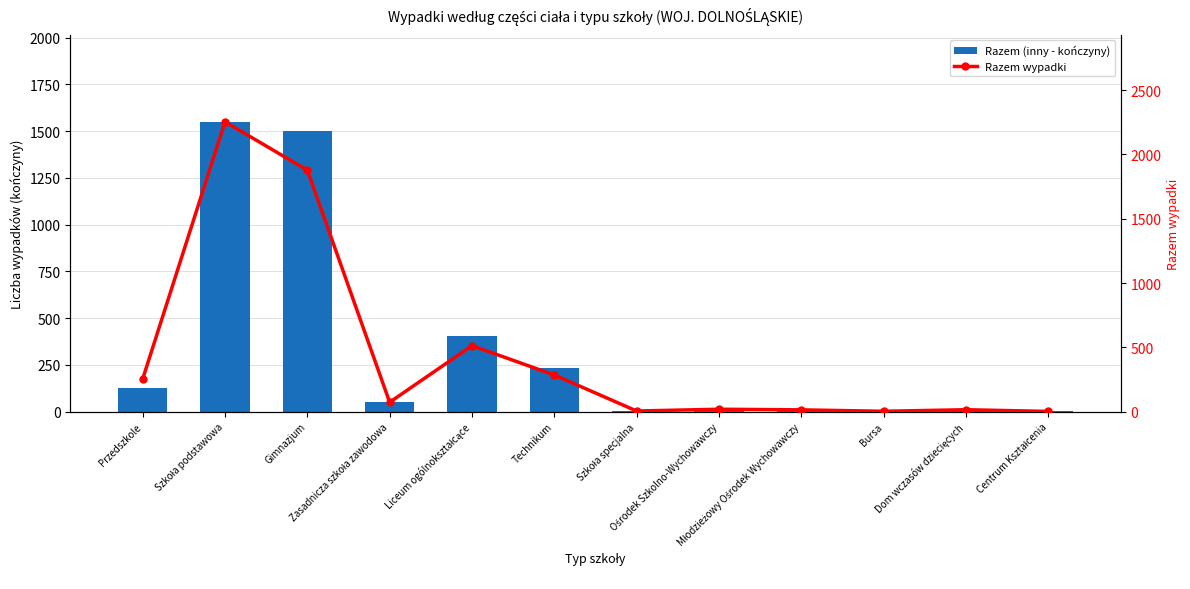

What is the sum of the Razem (inny - kończyny) values at Liceum ogólnokształcące and Młodzieżowy Ośrodek Wychowawczy?

412